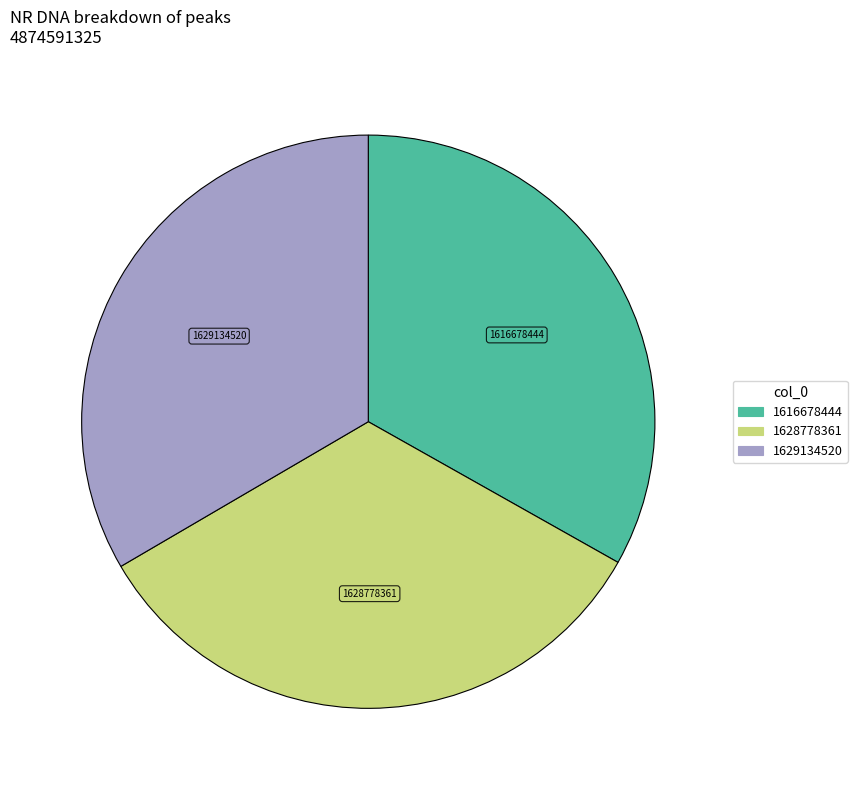

Is 1629134520 the majority of the pie?

No